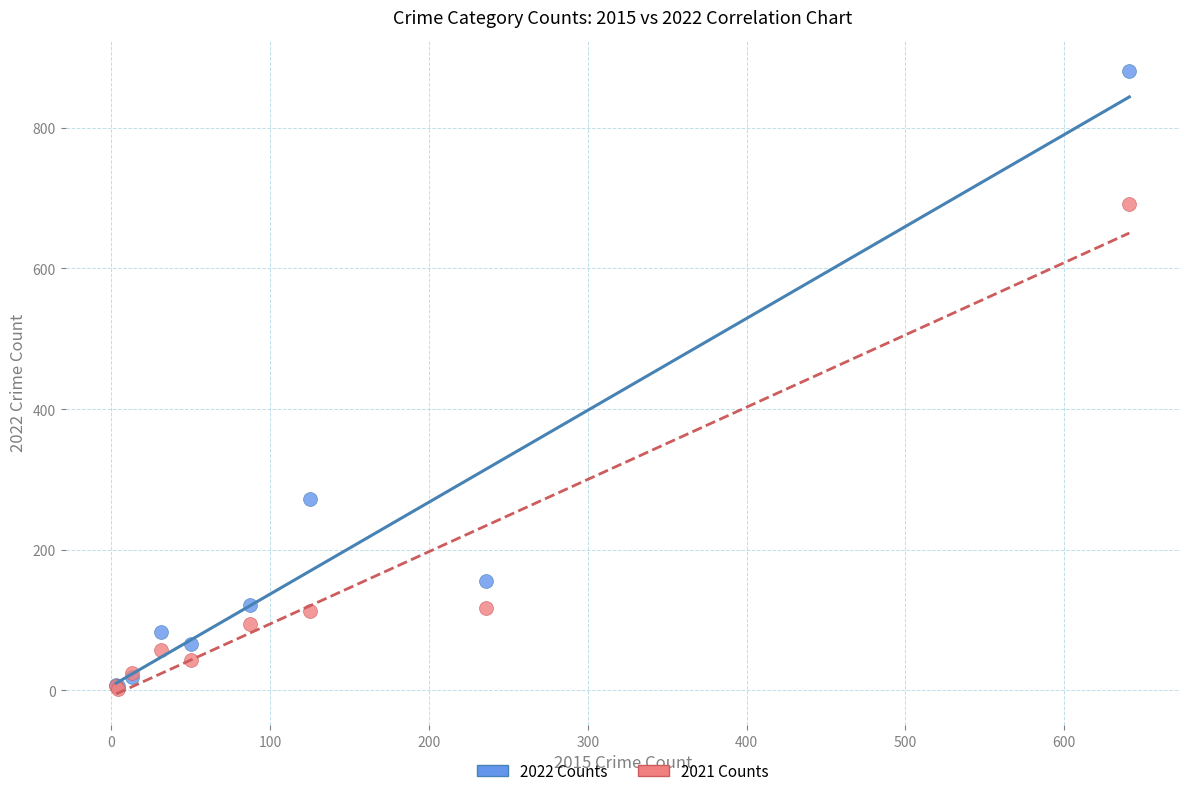

In the 2022 Counts series, what Y value is closest to 443?

272